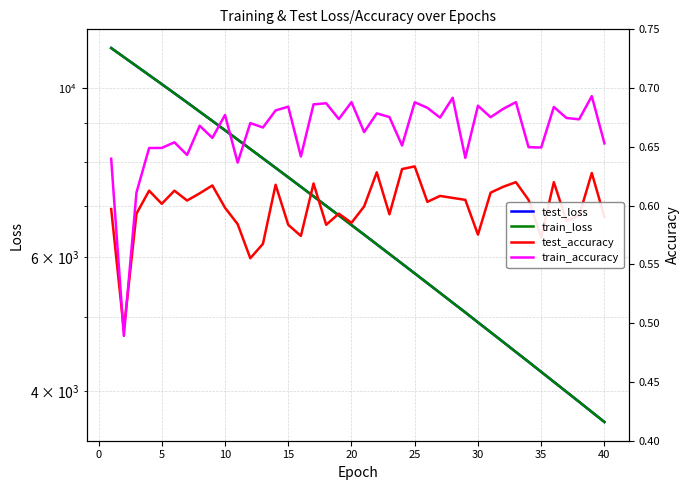

Reading left to right, list all the values displayed in this chart.

test_loss: 11285.5	10981.3	10686.0	10398.0	10117.8	9842.6	9573.9	9309.1	9052.2	8800.7	8555.3	8316.1	8083.0	7855.8	7633.6	7417.5	7206.8	7001.9	6802.3	6607.2	6417.5	6232.7	6053.4	5878.2	5708.2	5542.6	5381.3	5224.2	5072.7	4922.5	4778.2	4637.6	4500.4	4368.4	4237.8	4111.9	3989.6	3870.3	3754.2	3641.4
train_loss: 11284.1	10980.9	10685.8	10397.8	10117.1	9841.8	9573.0	9308.6	9051.6	8800.1	8555.0	8315.7	8082.6	7855.3	7633.2	7417.1	7206.5	7001.5	6801.9	6606.8	6417.2	6232.5	6053.1	5878.0	5707.9	5542.2	5380.9	5223.8	5072.2	4922.2	4777.9	4637.2	4500.1	4368.0	4237.5	4111.6	3989.2	3870.0	3753.9	3641.2
test_accuracy: 0.6	0.5	0.6	0.6	0.6	0.6	0.6	0.6	0.6	0.6	0.6	0.6	0.6	0.6	0.6	0.6	0.6	0.6	0.6	0.6	0.6	0.6	0.6	0.6	0.6	0.6	0.6	0.6	0.6	0.6	0.6	0.6	0.6	0.6	0.6	0.6	0.6	0.6	0.6	0.6
train_accuracy: 0.6	0.5	0.6	0.6	0.6	0.7	0.6	0.7	0.7	0.7	0.6	0.7	0.7	0.7	0.7	0.6	0.7	0.7	0.7	0.7	0.7	0.7	0.7	0.7	0.7	0.7	0.7	0.7	0.6	0.7	0.7	0.7	0.7	0.6	0.6	0.7	0.7	0.7	0.7	0.7